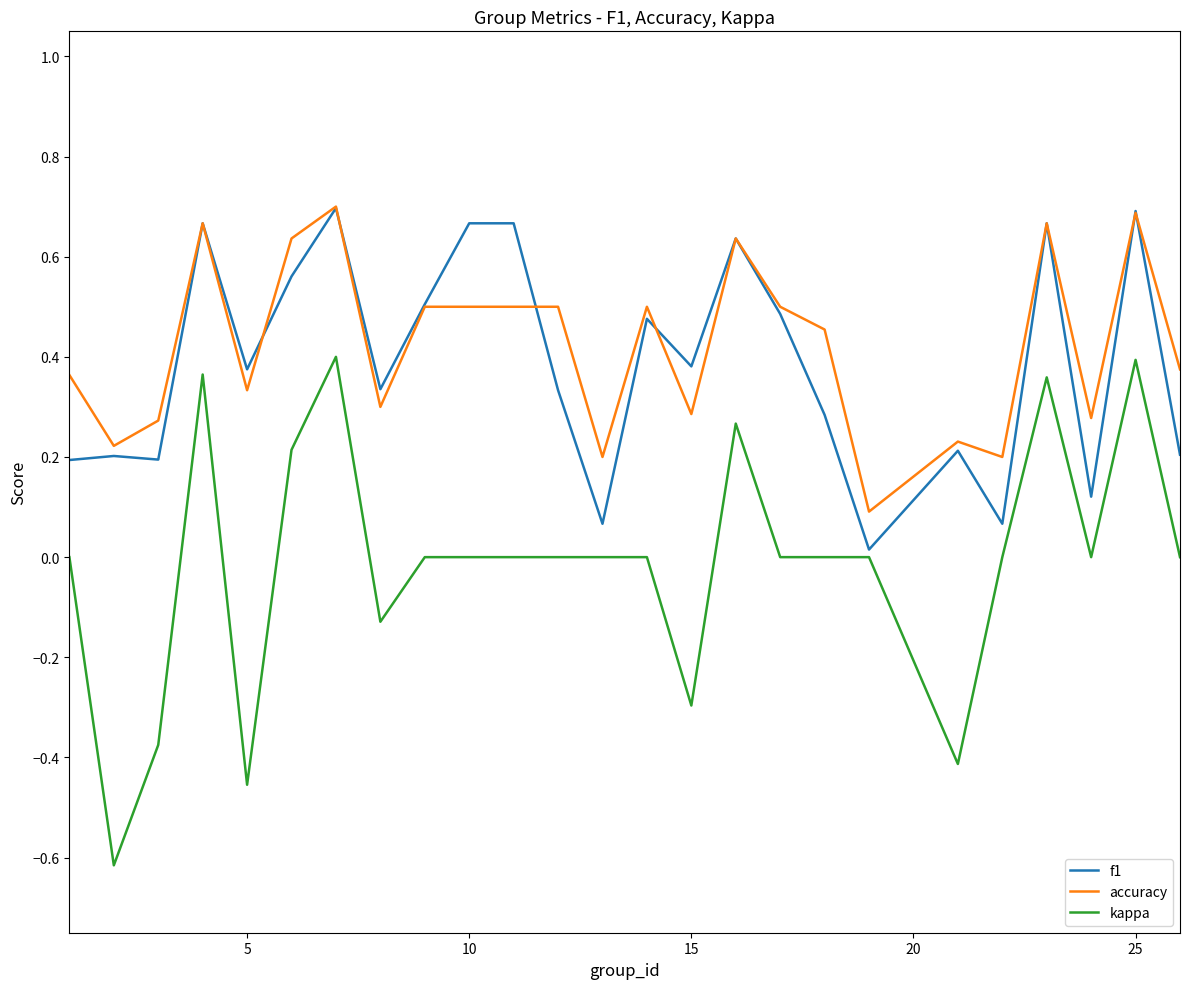

Which series has the widest spread of values?

kappa